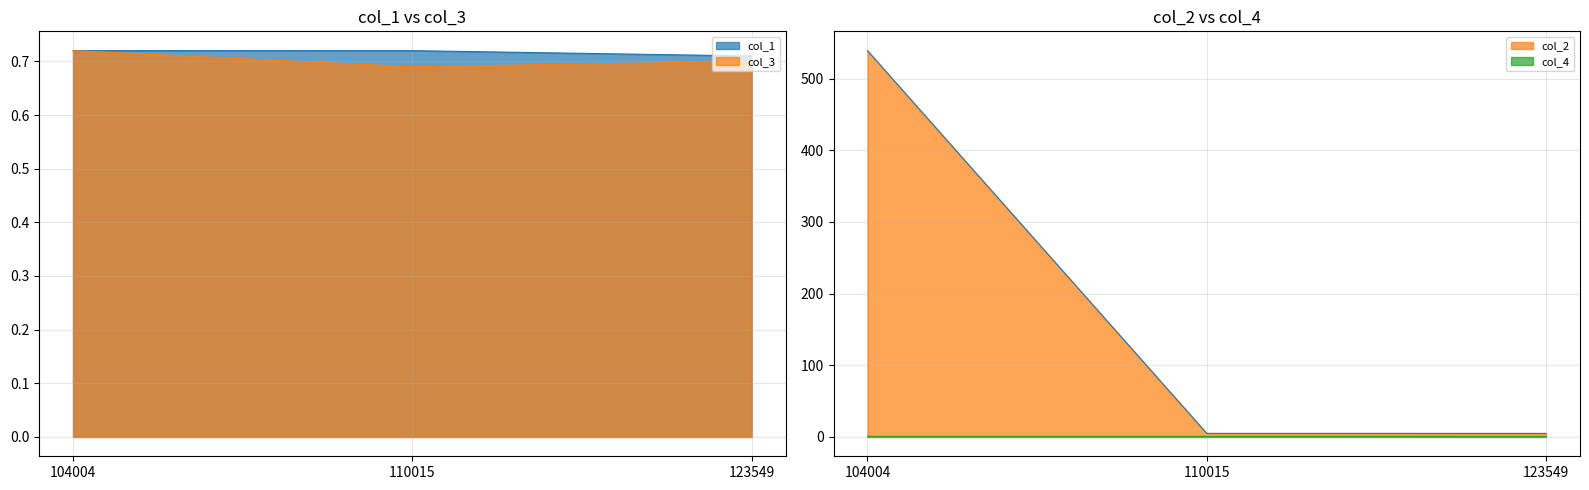

How many lines are shown in the chart?

4